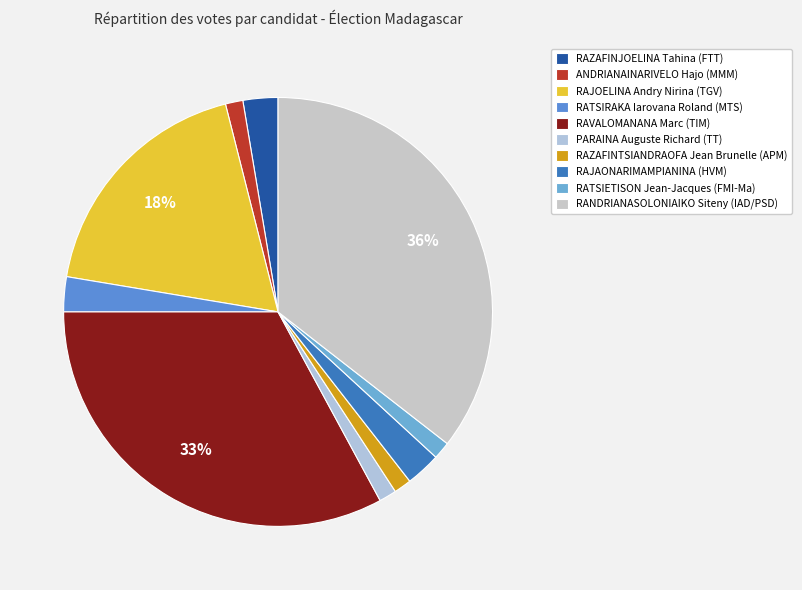

To the nearest percent, what percentage of the pie is RATSIETISON Jean-Jacques (FMI-Ma)?

1%